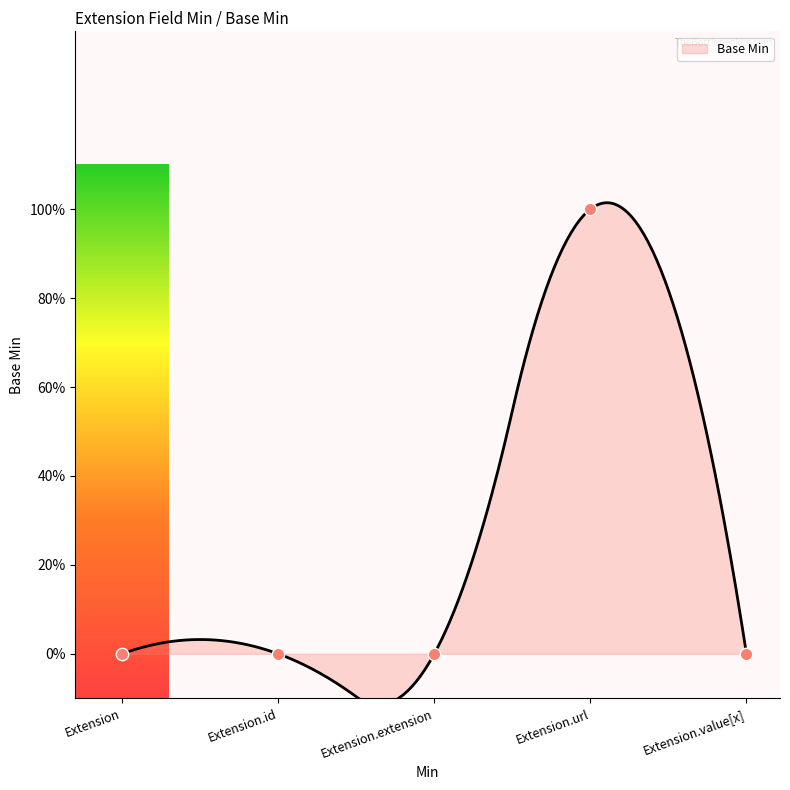

Which has a higher value, Extension.id or Extension?

Extension.id